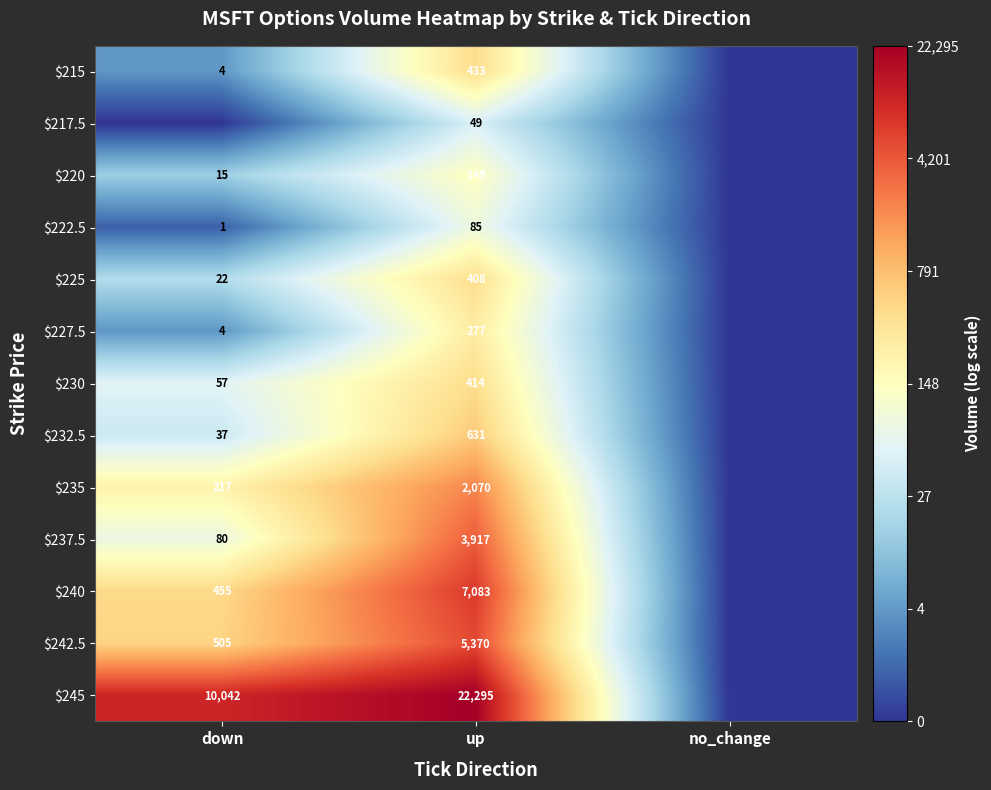

What is the total value across all series at up?

43181